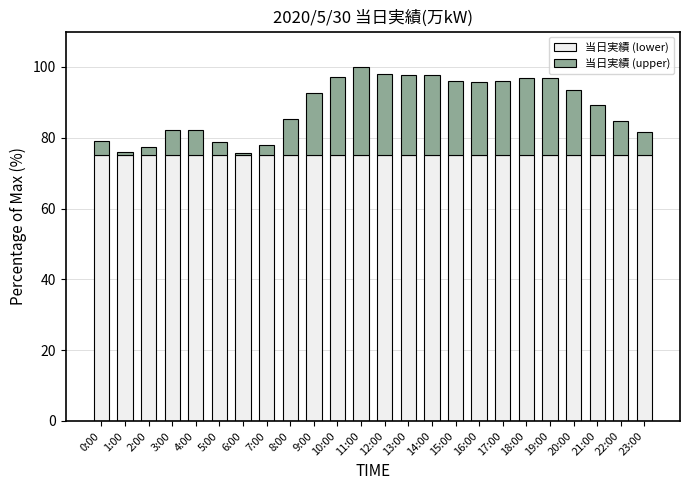

What is the maximum value for 当日実績 (lower)?

75.0